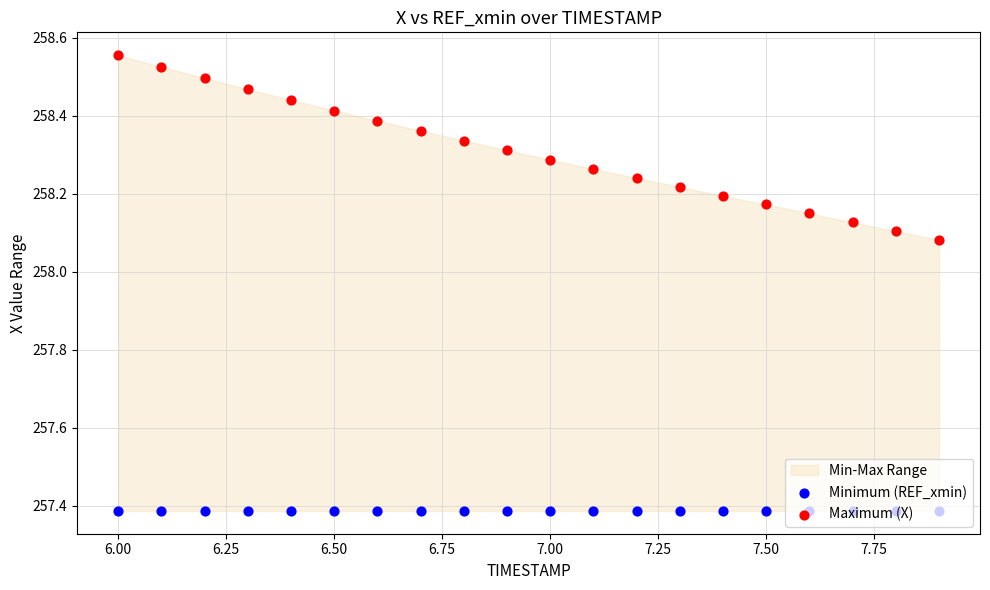

At how many categories does at least one series exceed 258?

20